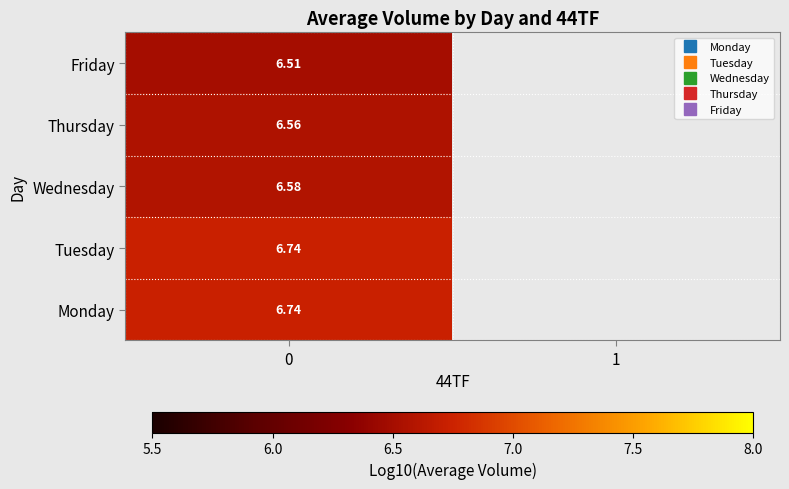

The value of Friday at 0 is 8.8. True or false?

False